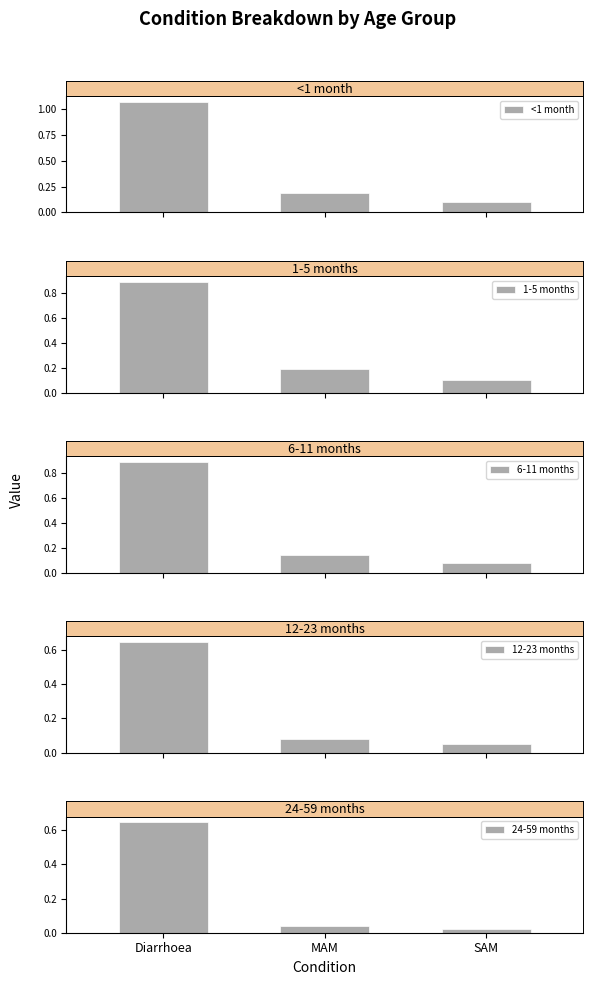

Which series has the largest total across all categories?

<1 month